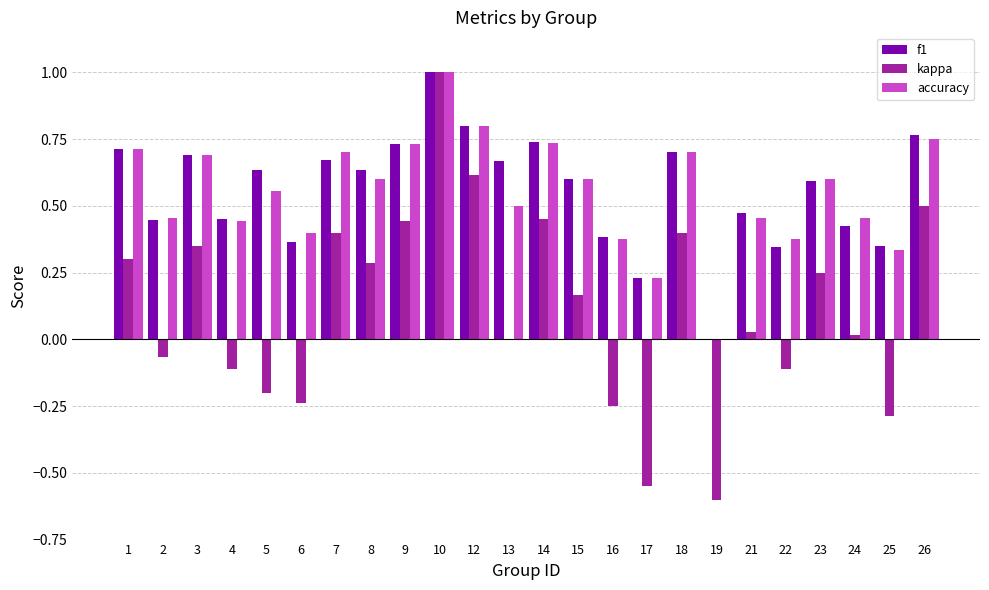

What are all the series names shown in the legend?

f1, kappa, accuracy